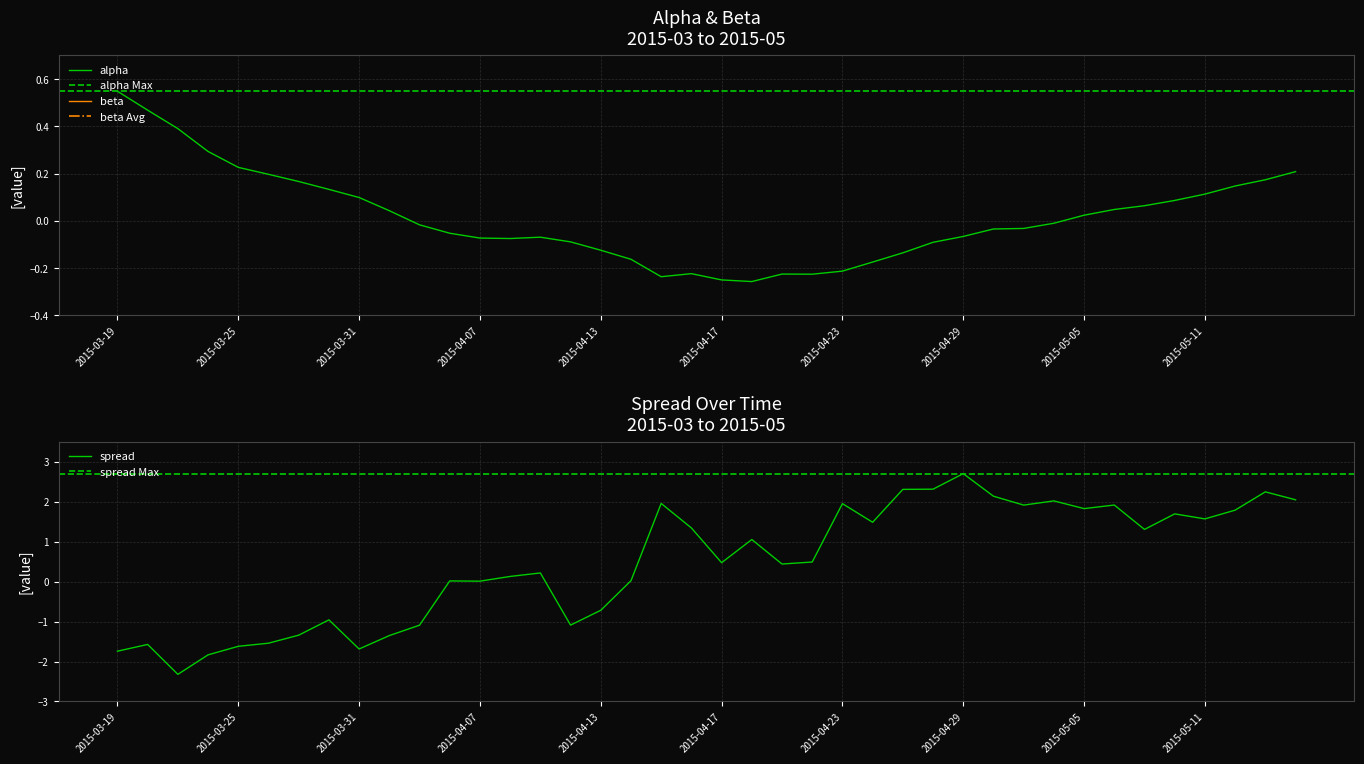

What is the total value across all series at 2015-05-08?

4.6